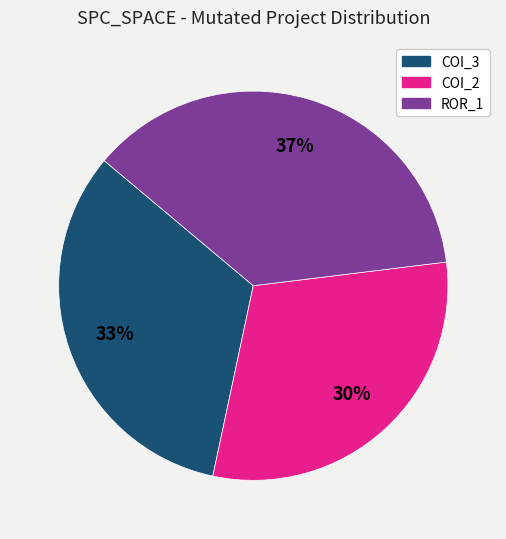

Does any single category account for the majority?

No